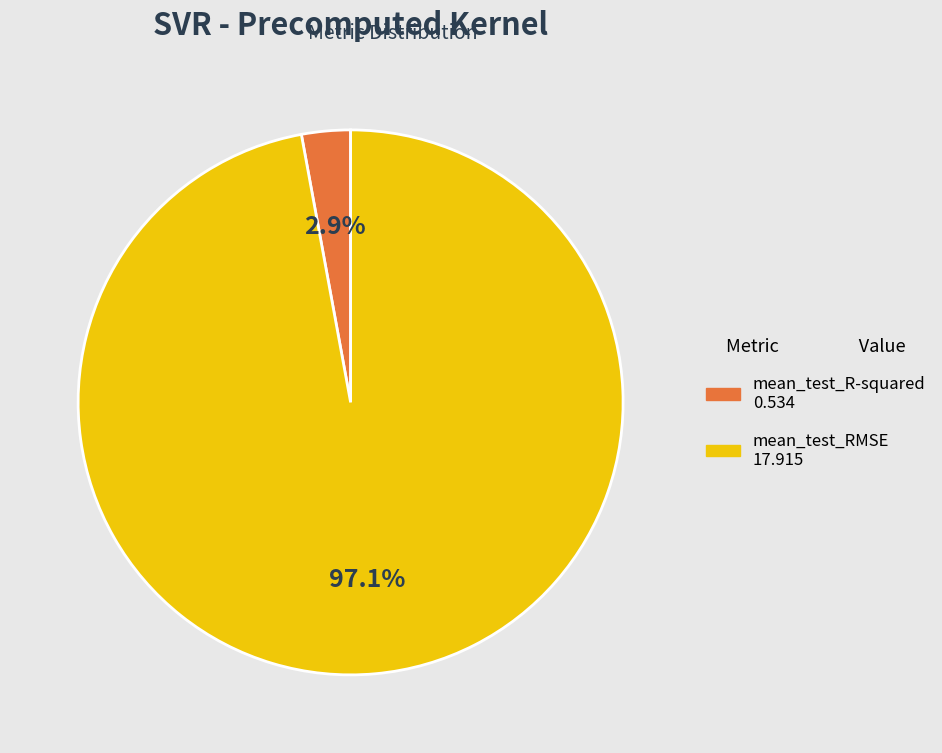

Between mean_test_RMSE and mean_test_R-squared, which is larger?

mean_test_RMSE